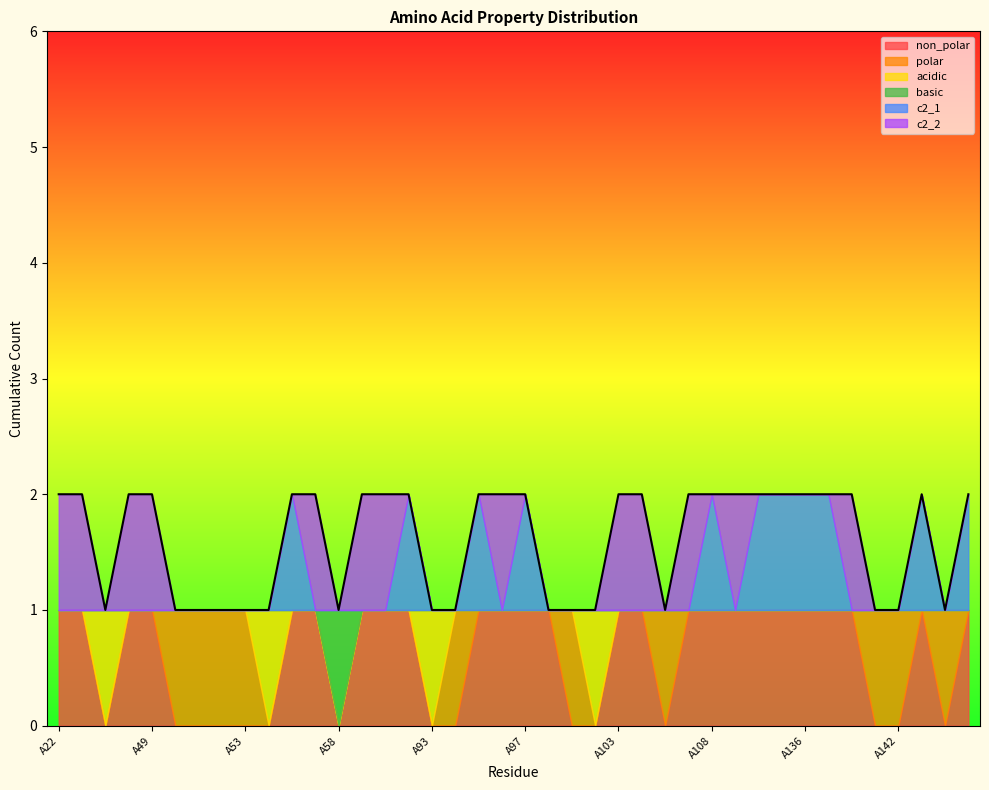

At which category is the sum across all series the highest?

A22